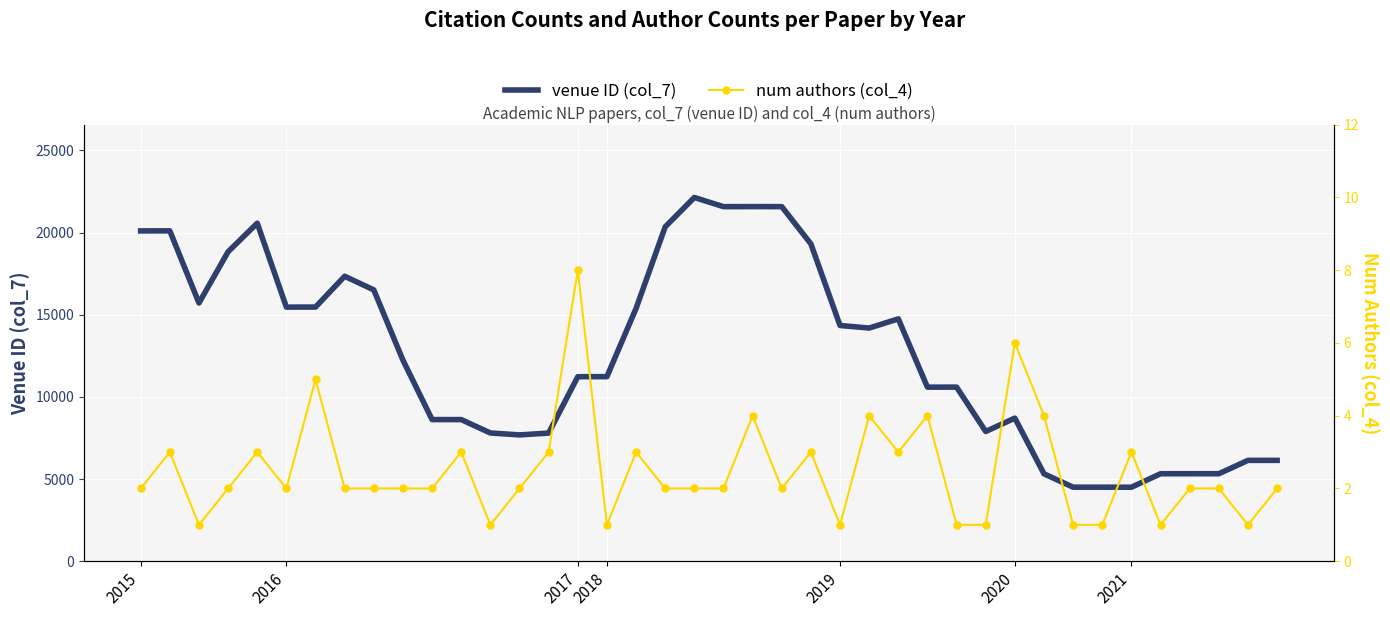

True or false: venue ID (col_7) and num authors (col_4) cross at least once.

False